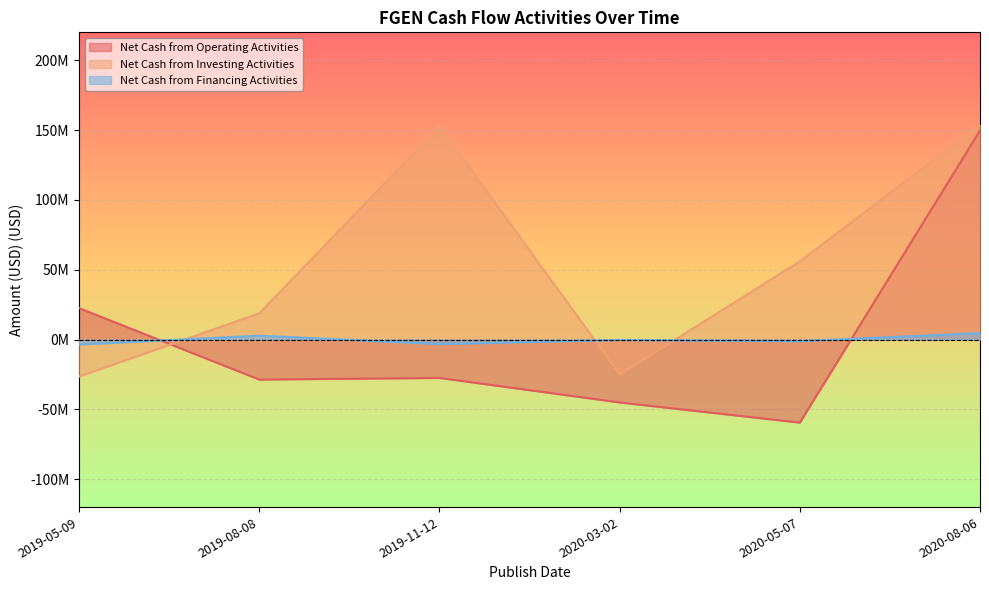

How many lines are shown in the chart?

3